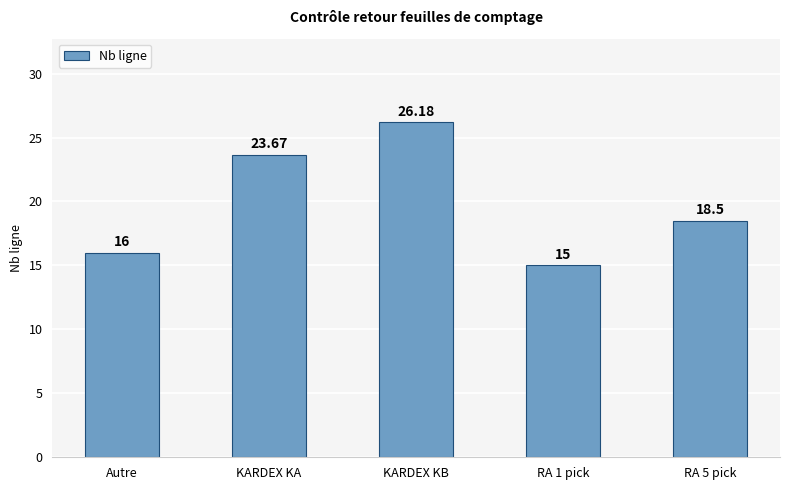

Which category has the highest value across all series?

KARDEX KB